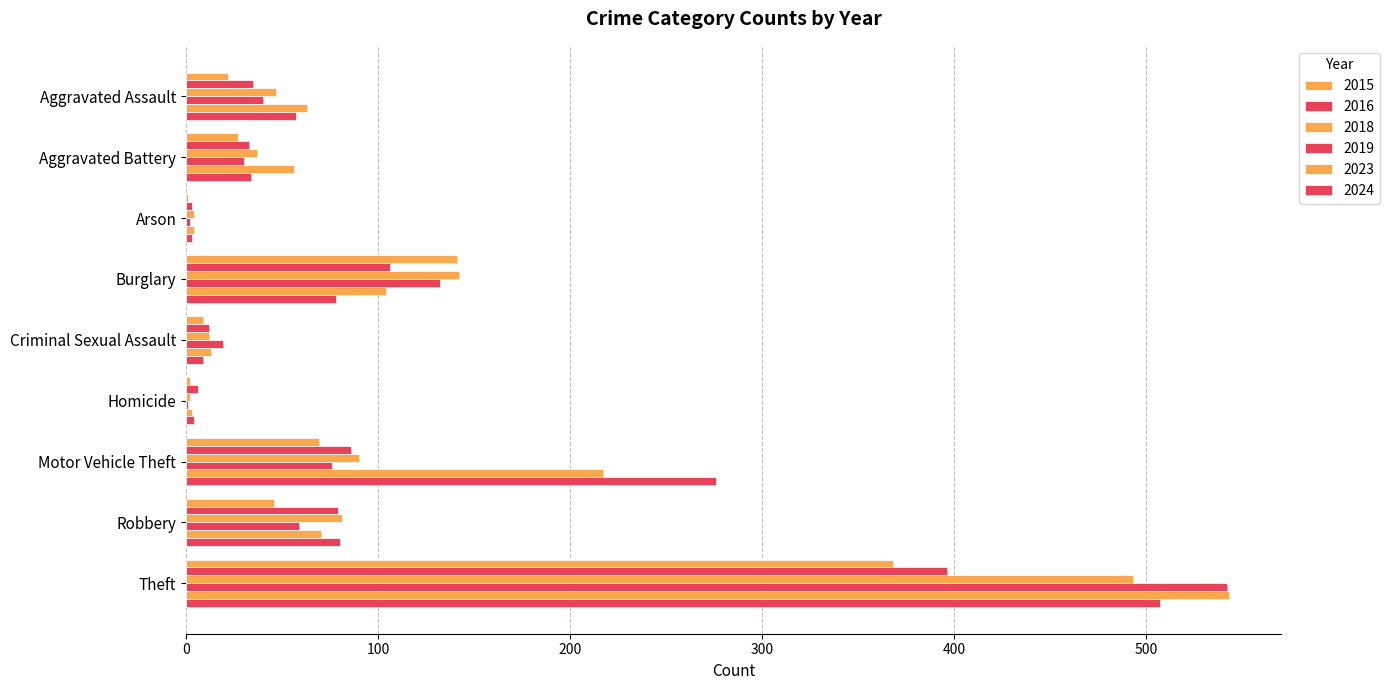

Reading left to right, transcribe all the data shown in this chart.

2015: 22	27	1	141	9	2	69	46	368
2016: 35	33	3	106	12	6	86	79	396
2018: 47	37	4	142	12	2	90	81	493
2019: 40	30	2	132	19	1	76	59	542
2023: 63	56	4	104	13	3	217	70	543
2024: 57	34	3	78	9	4	276	80	507